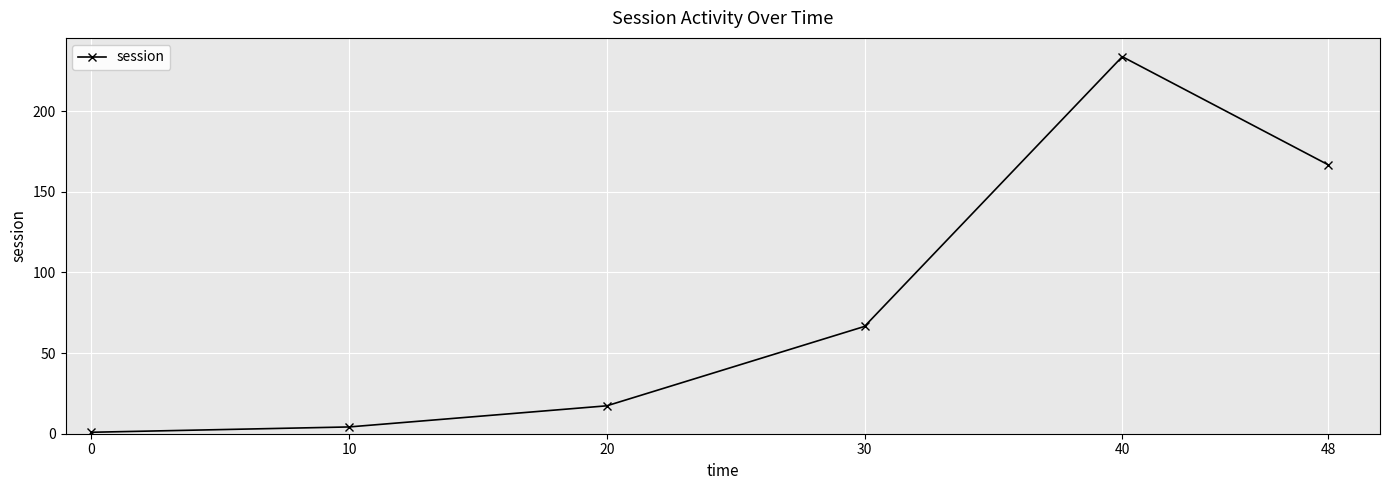

Is this an area chart (filled region under the line)?

No